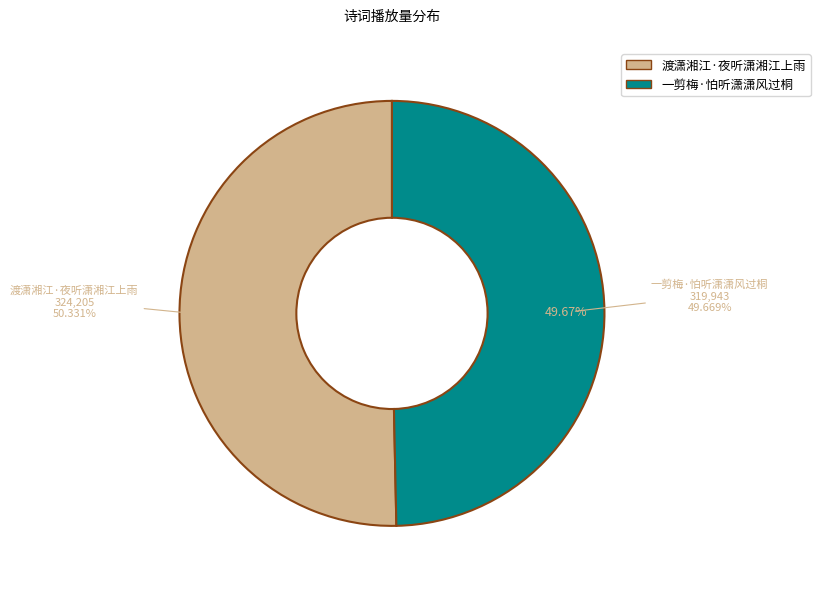

Which slice is the smallest?

一剪梅·怕听潇潇风过桐